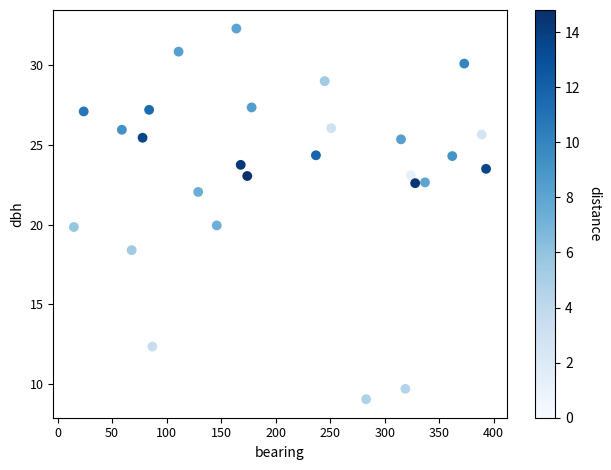

What is the range of X values (max minus min)?

378.0